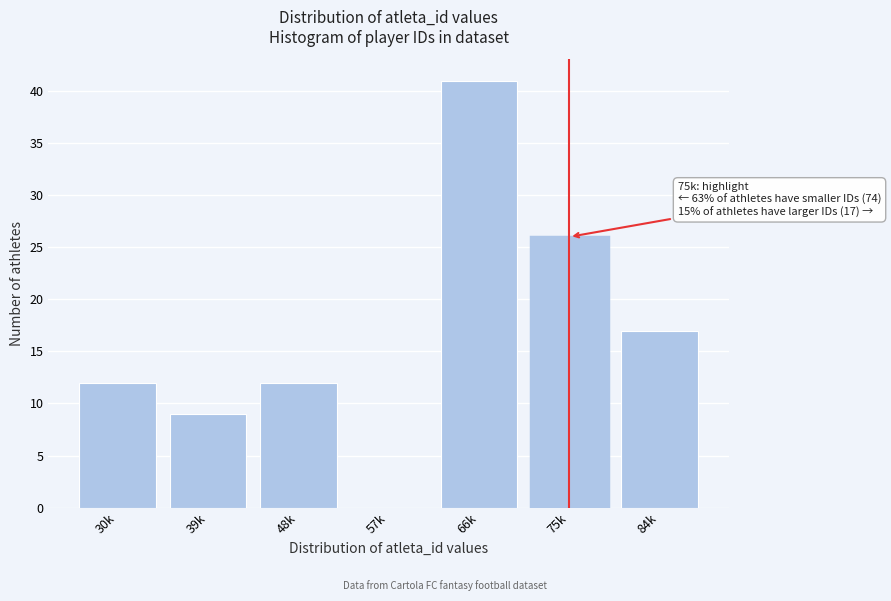

Reading left to right, list all the values displayed in this chart.

30k=12	39k=9	48k=12	57k=0	66k=41	75k=26	84k=17